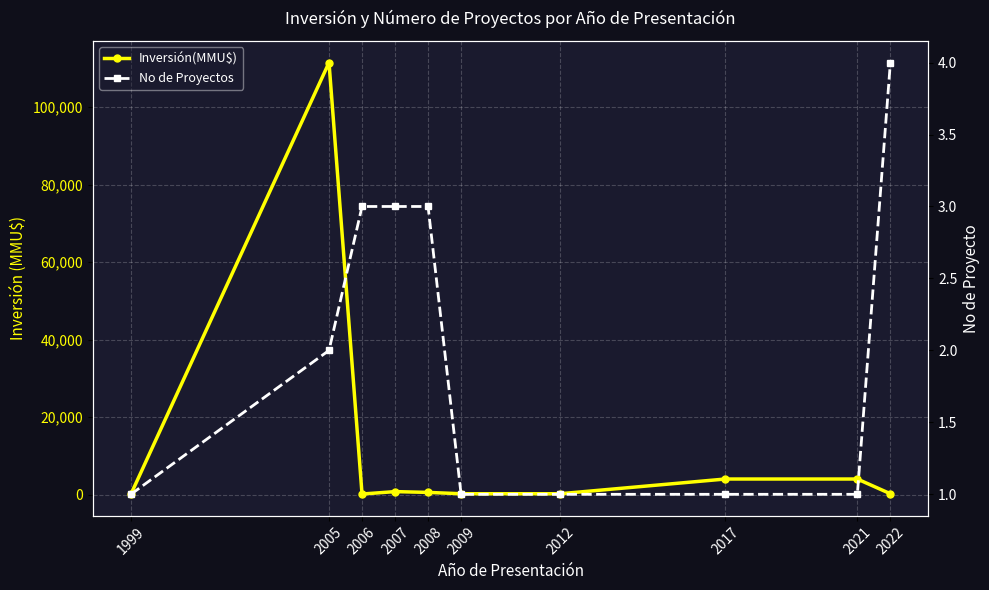

True or false: No de Proyectos and Inversión(MMU$) intersect in this chart.

False